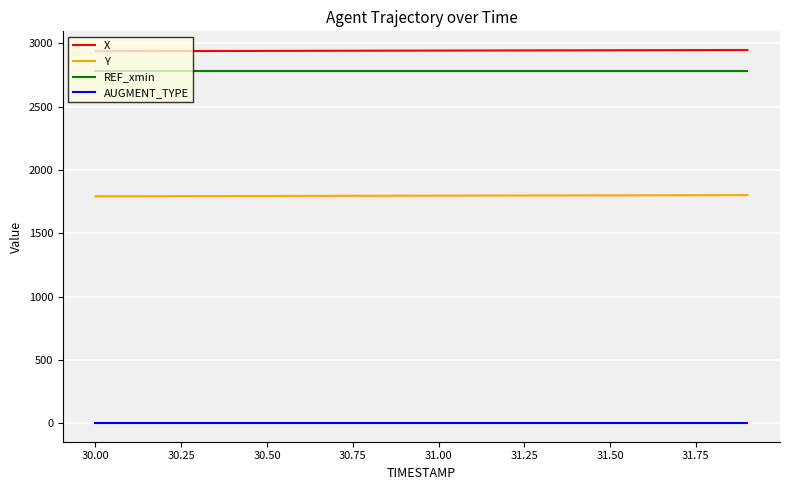

Does the chart display data point markers on the line(s)?

No